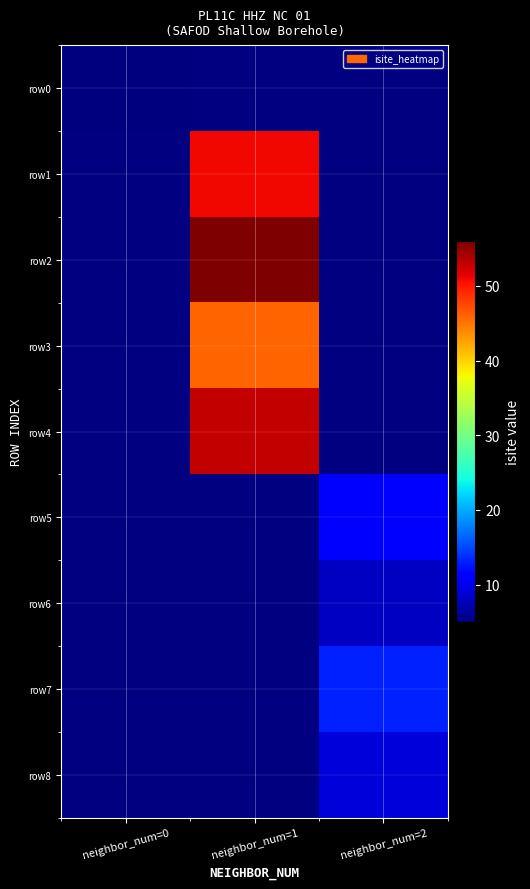

What is the minimum value for row0?

5.0